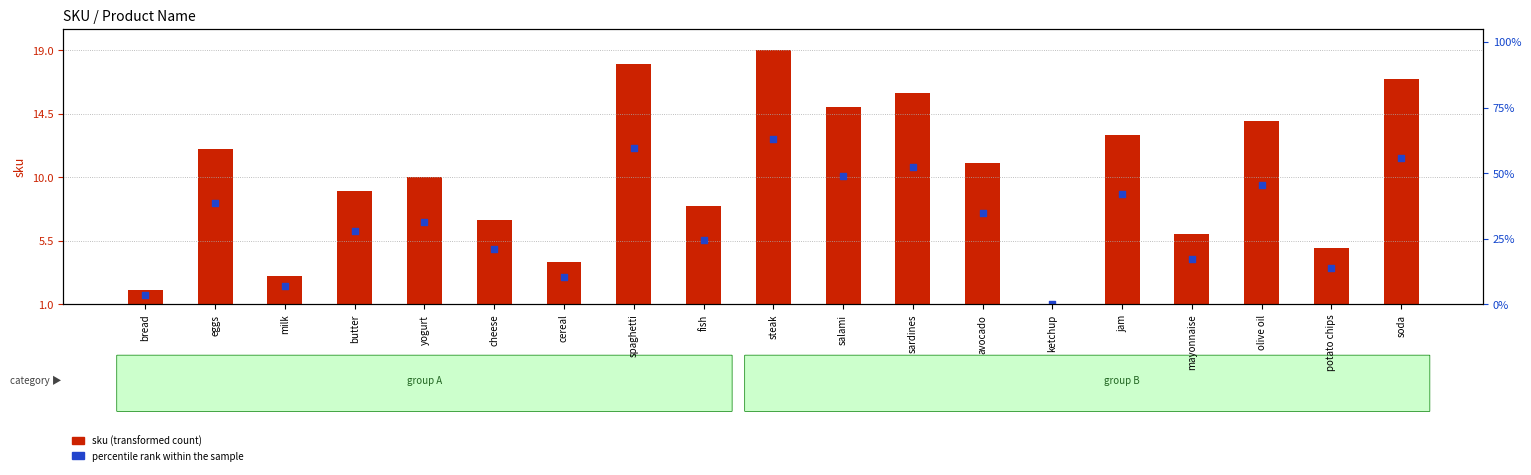

At which category is the sum across all series the highest?

steak